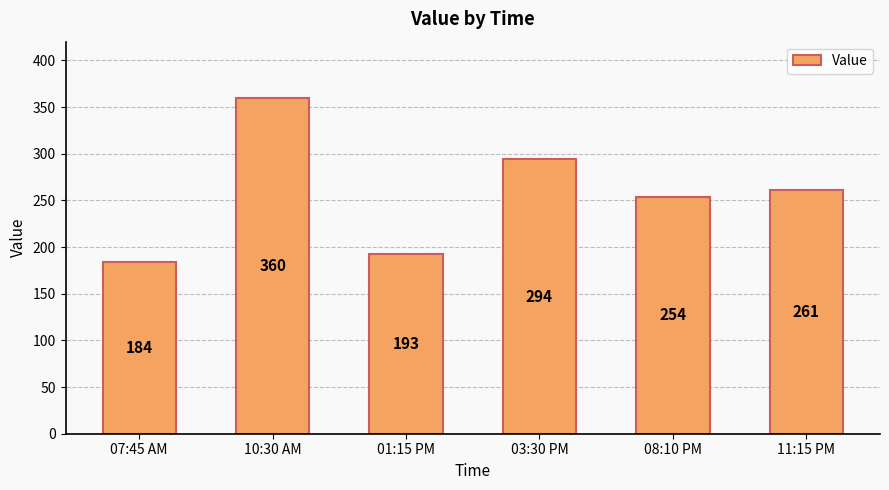

Reading left to right, list all the values displayed in this chart.

184	360	193	294	254	261